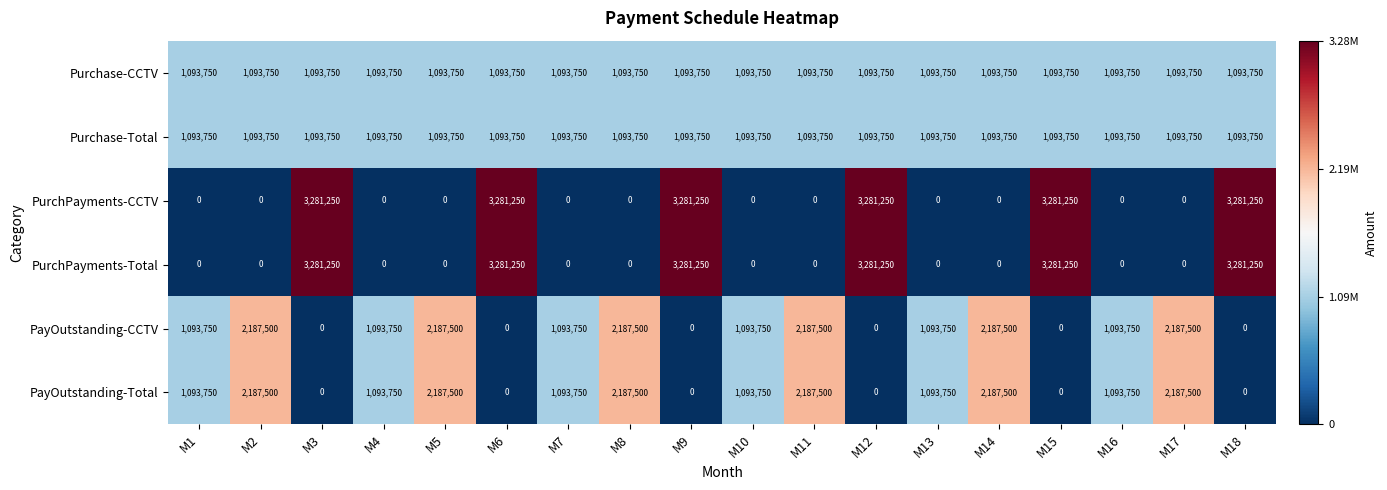

The PurchPayments-Total series shows 3281250 at M15. True or false?

True